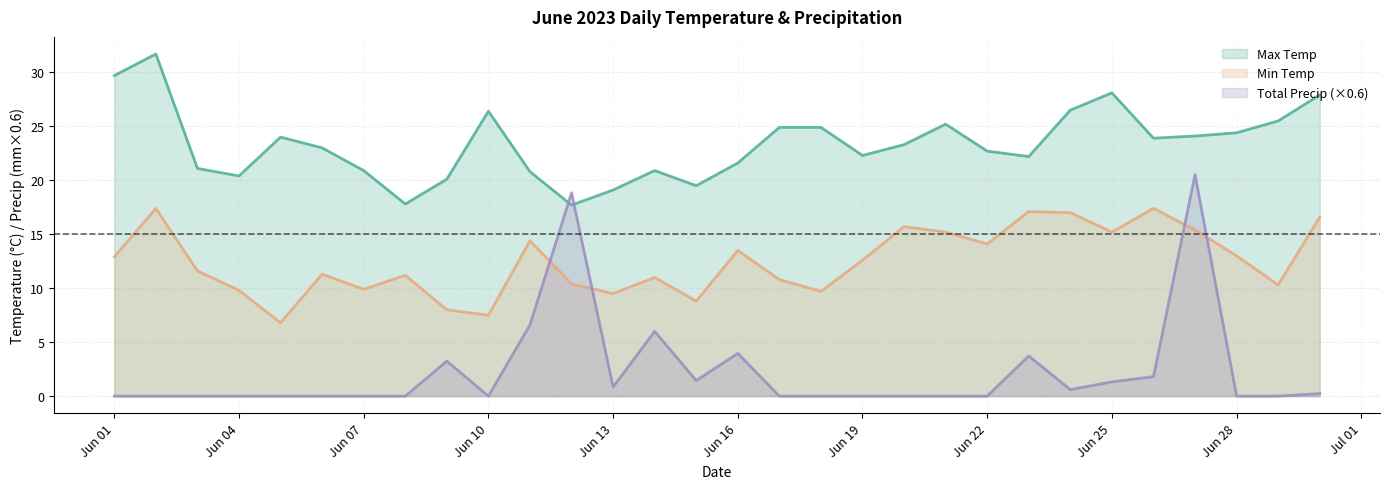

Is it true that Max Temp equals 20.9 at 2023-06-14?

True